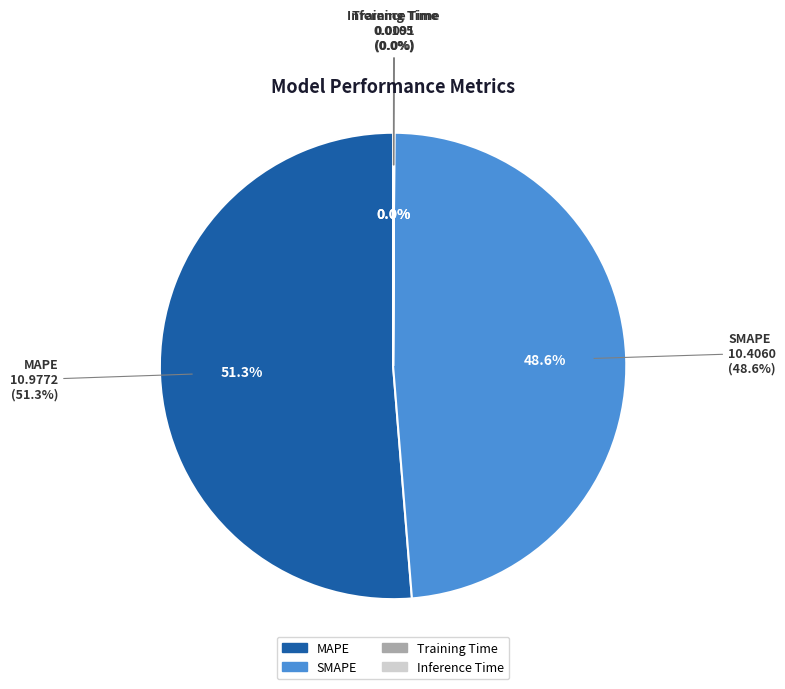

Rank the categories by value from highest to lowest.

MAPE, SMAPE, Inference Time, Training Time